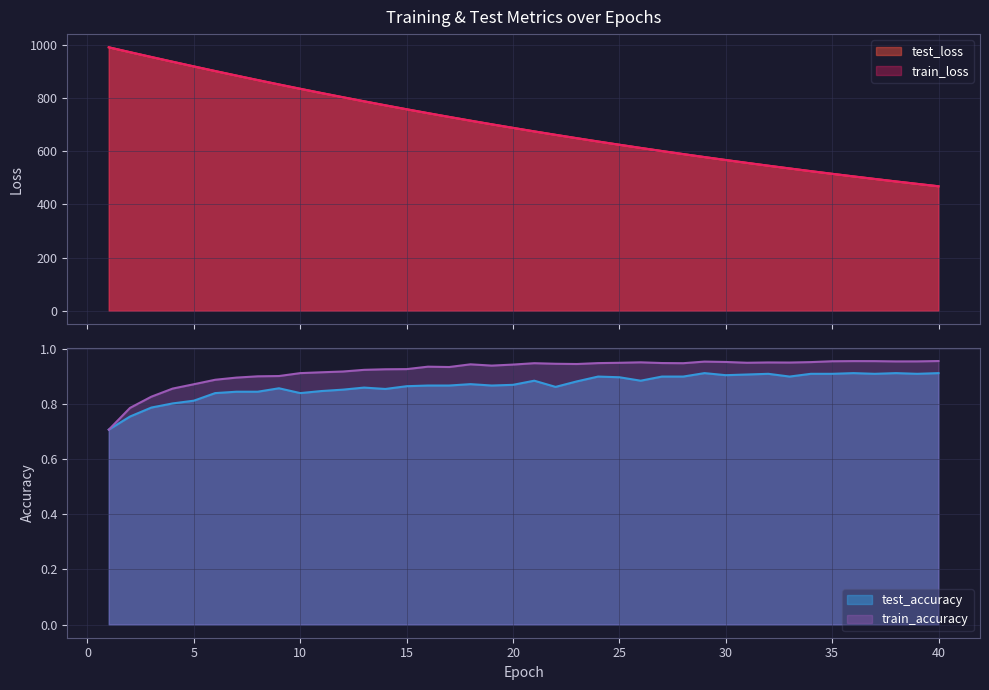

Between 11 and 12, which is larger?

11